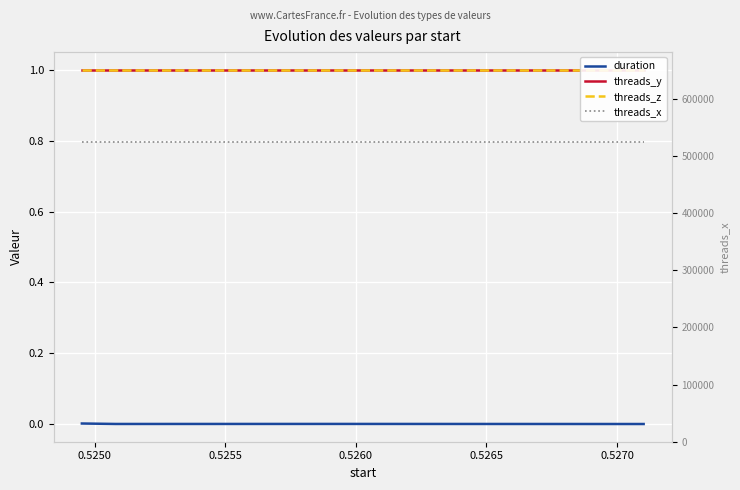

How many lines are shown in the chart?

4